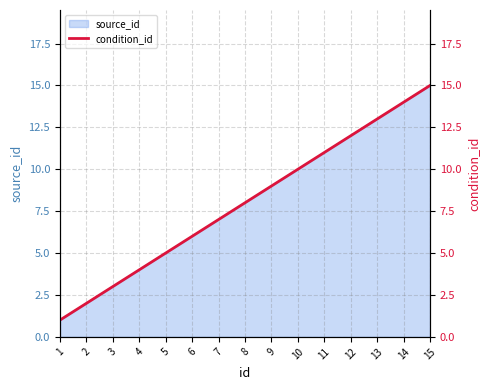

List the labels in order of value, smallest first.

1, 2, 3, 4, 5, 6, 7, 8, 9, 10, 11, 12, 13, 14, 15